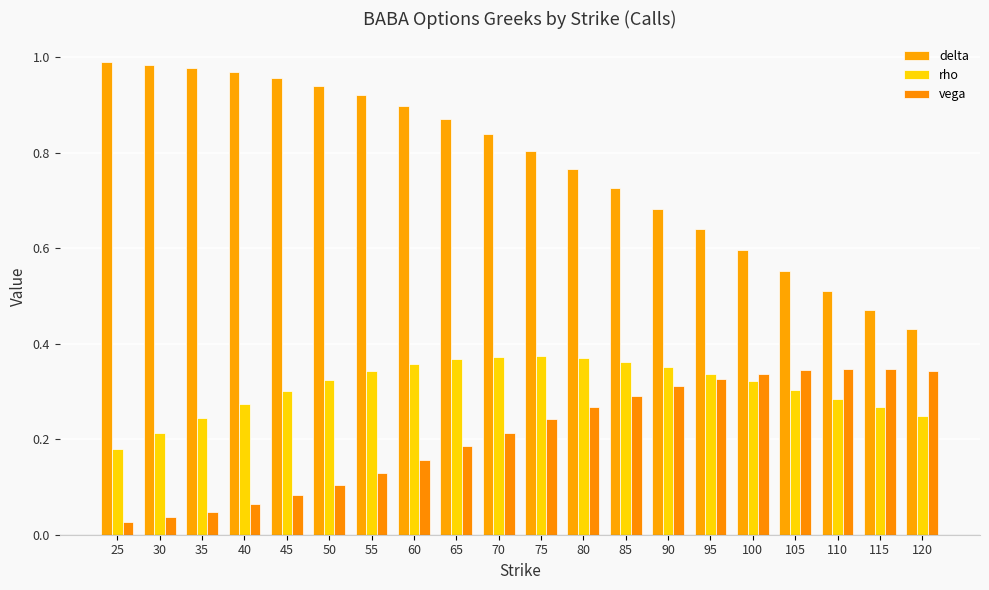

Which category has the highest value in the rho series?

75